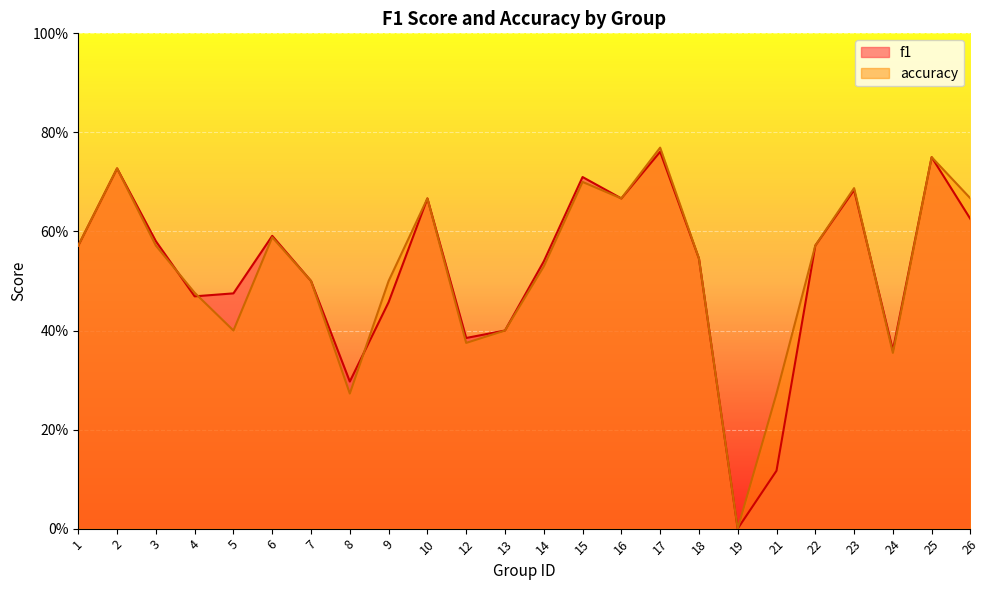

True or false: f1 and accuracy cross at least once.

True